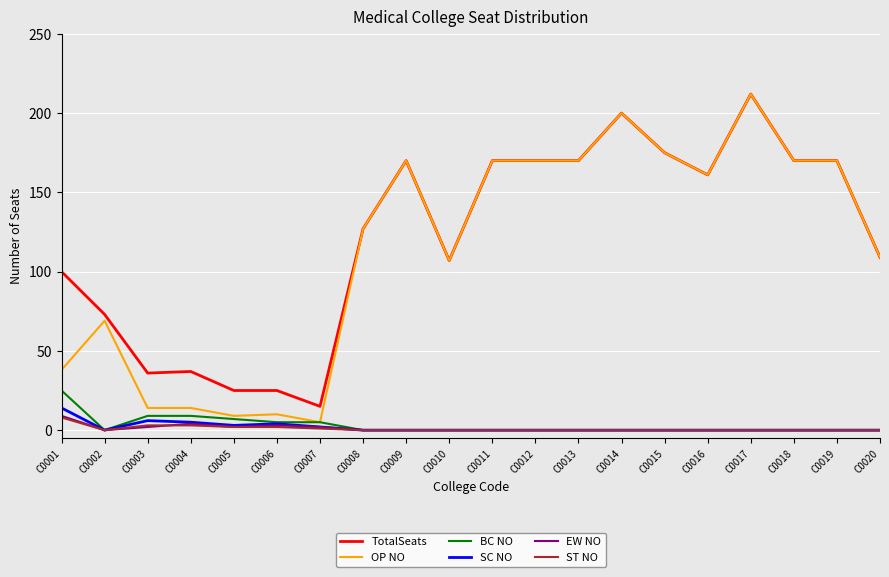

What is the difference between the maximum and minimum values in the ST NO series?

8